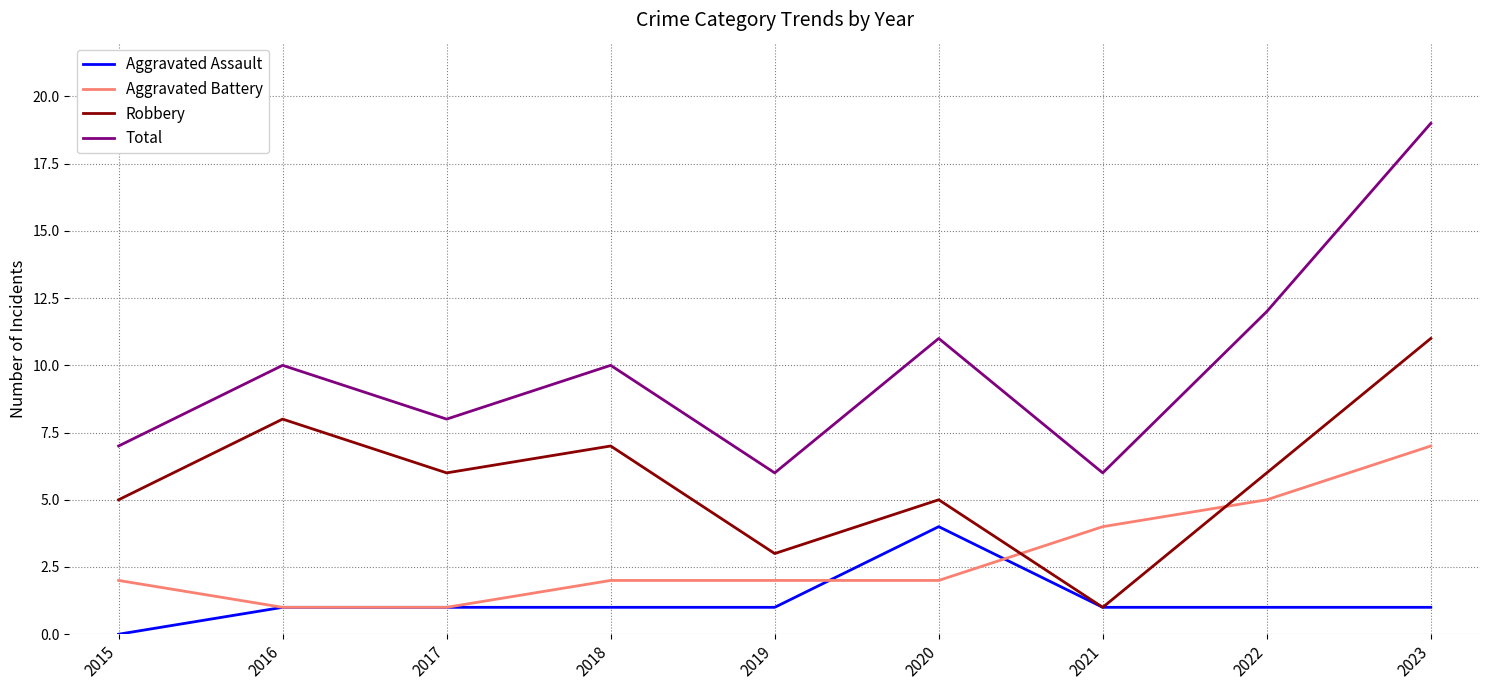

Read the Aggravated Battery value at 2023.

7